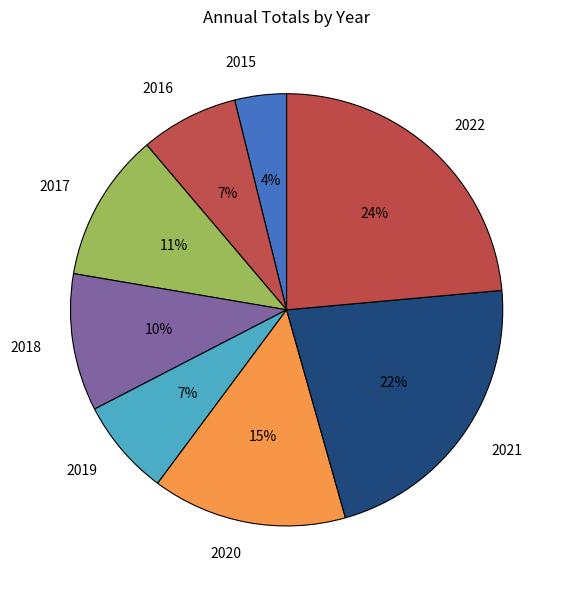

Approximately how many times larger is the value at 2017 compared to 2021?

0.5